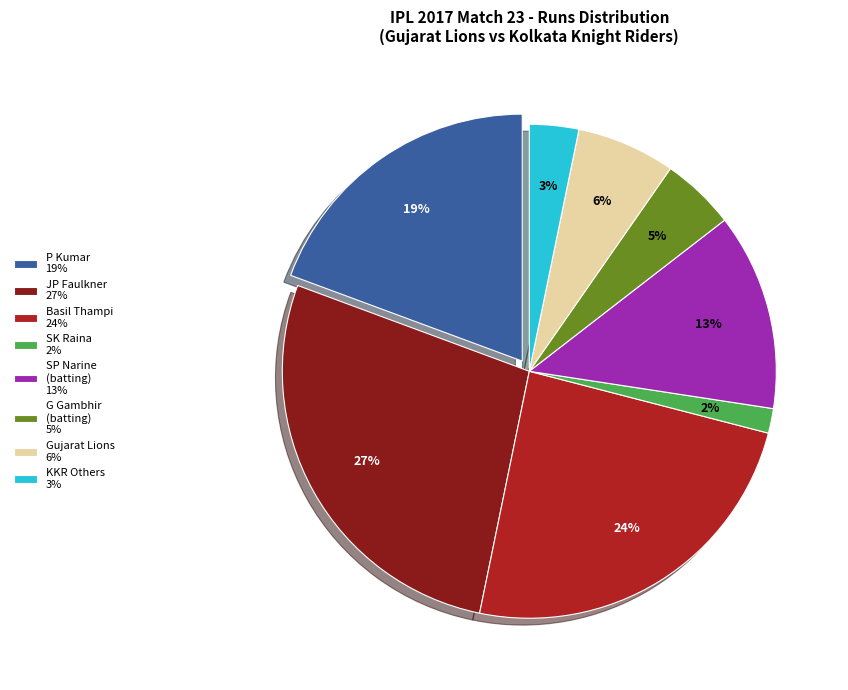

Combined, do Gujarat Lions 6% and SP Narine (batting) 13% account for over 50%?

No